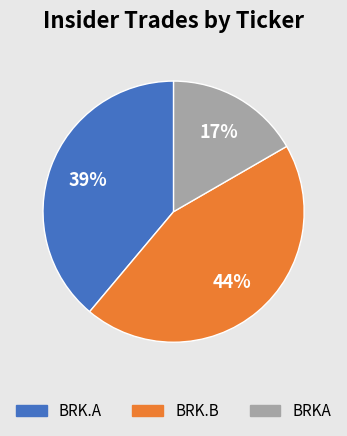

The BRK.A slice represents 39% of the pie. True or false?

True